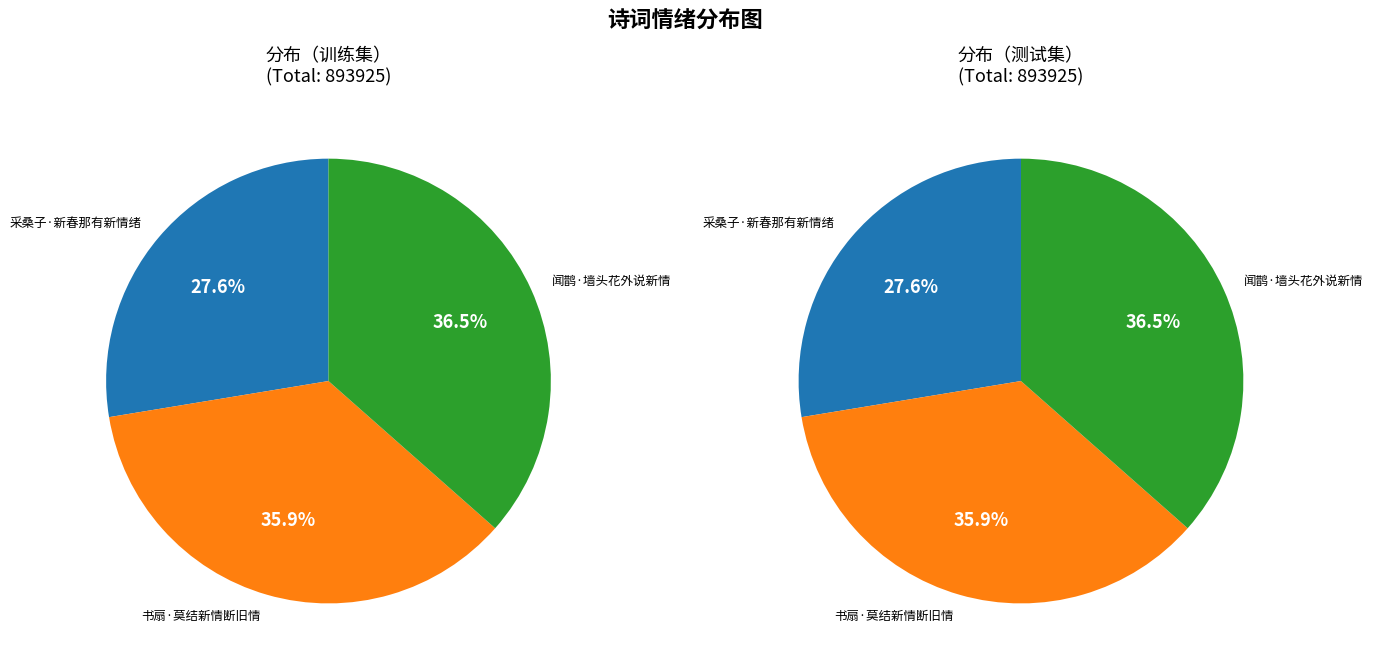

Rank the categories by value from lowest to highest.

采桑子·新春那有新情绪, 书扇·莫结新情断旧情, 闻鹊·墙头花外说新情